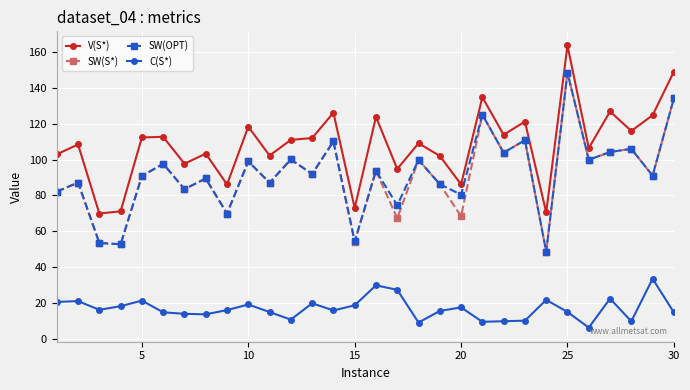

What is the value of the SW(OPT) point at the 28th from the left?

105.9